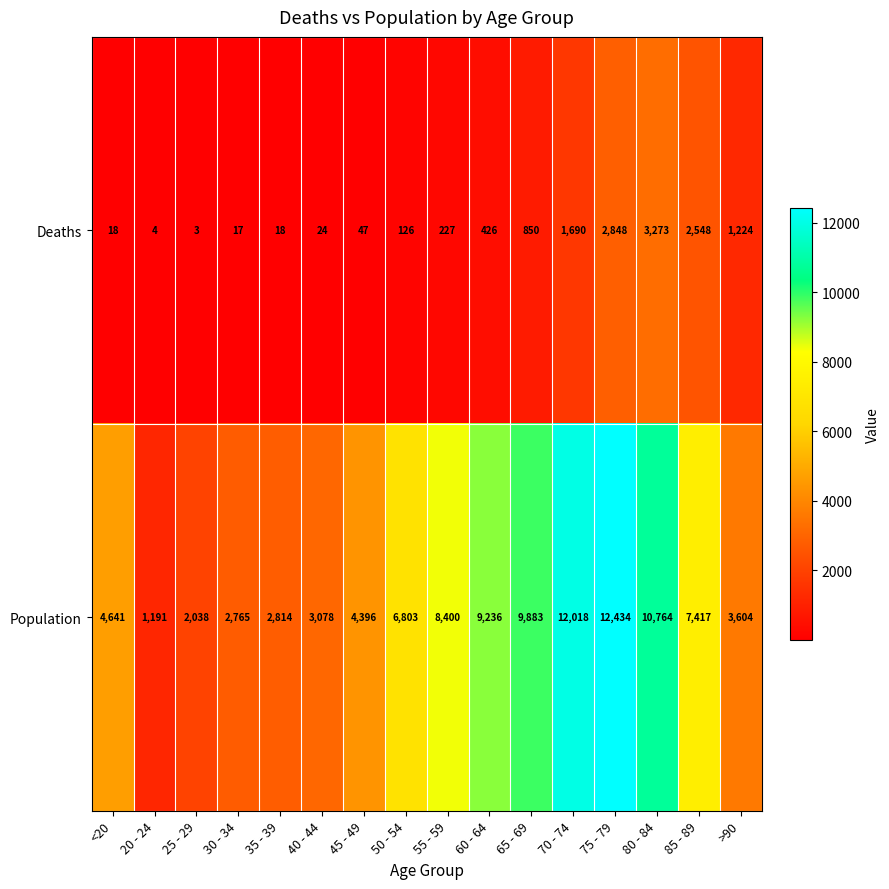

Is it true that Deaths equals 64 at 45 - 49?

False